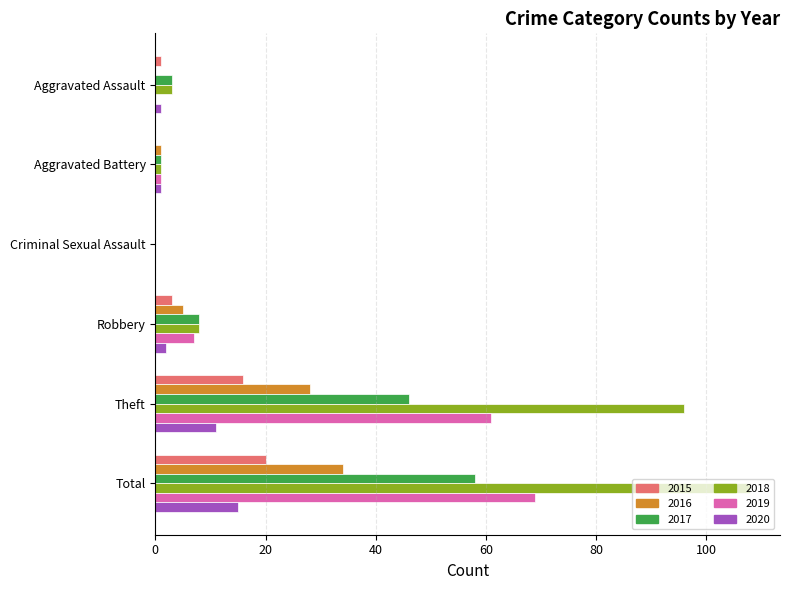

The 2017 series shows 25 at Total. True or false?

False